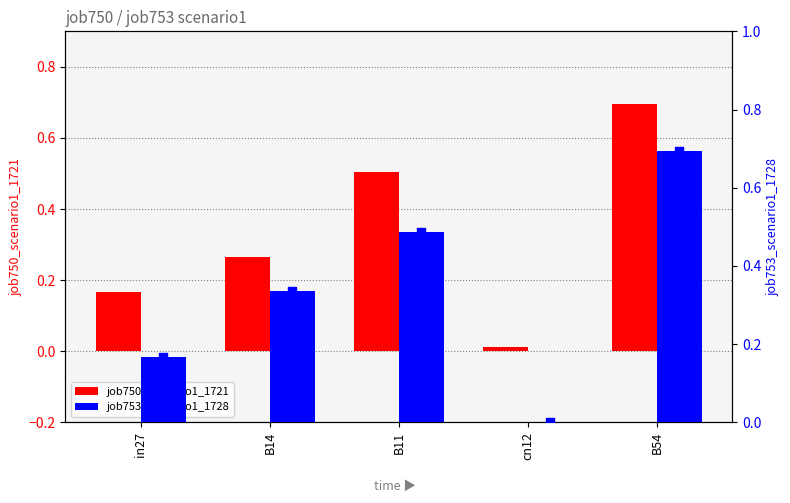

At which category is the sum across all series the highest?

B54